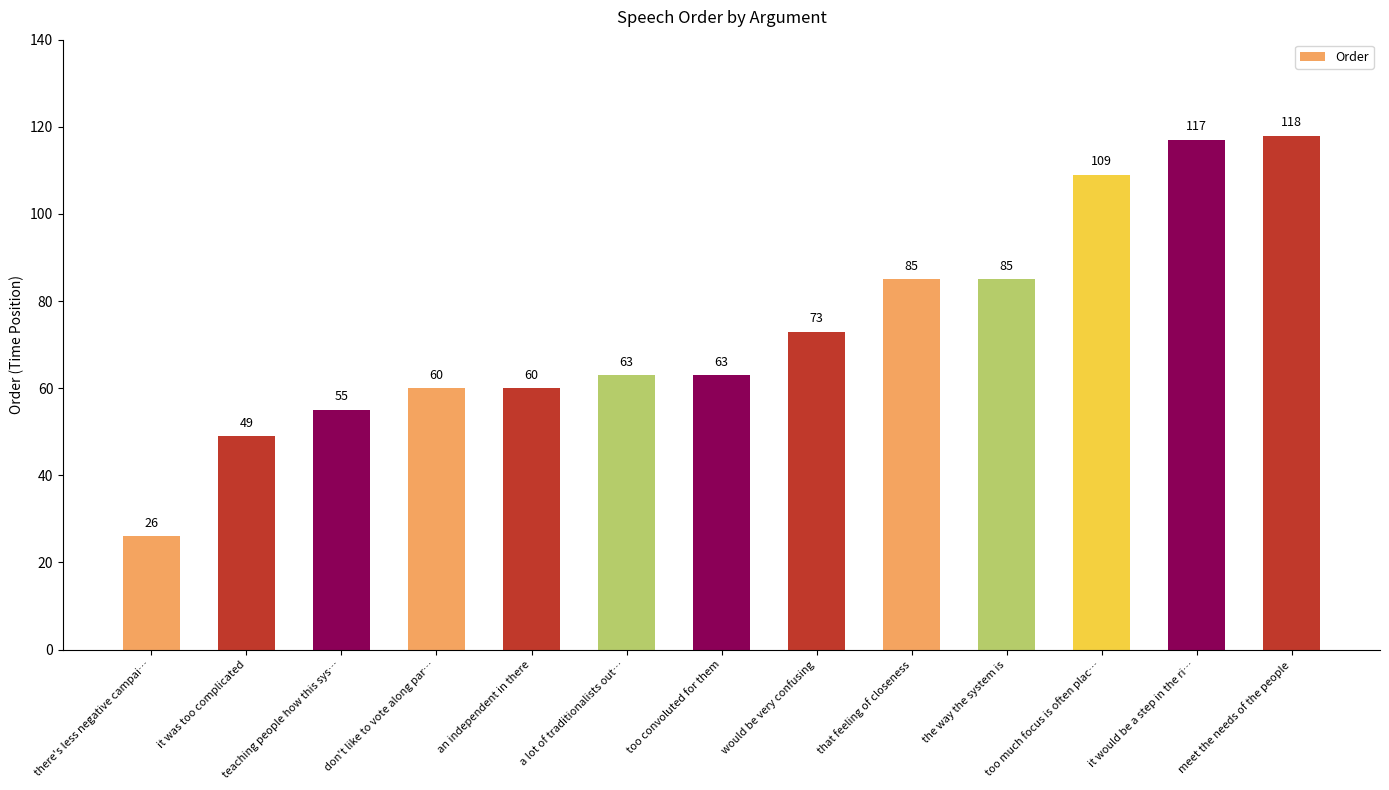

What is the smallest value displayed?

26